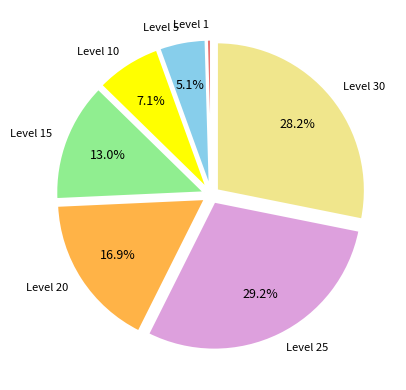

Is there a majority slice in this chart?

No